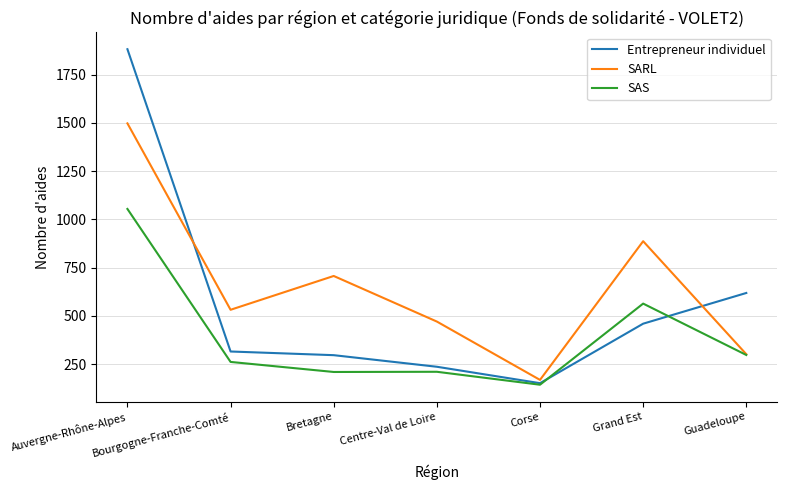

What is the average value of the SARL series?

652